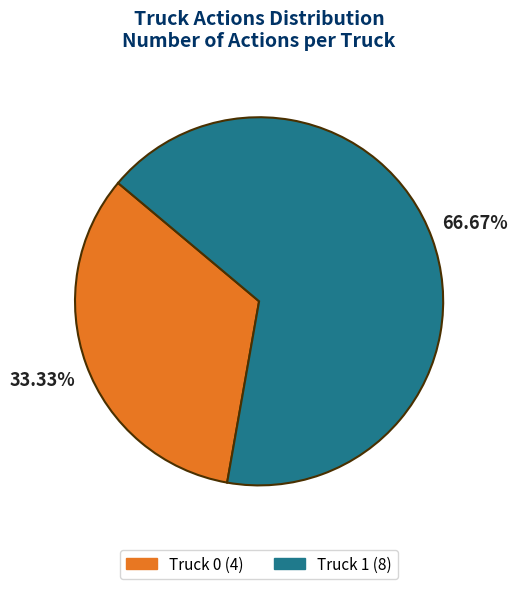

How many segments does this pie chart have?

2